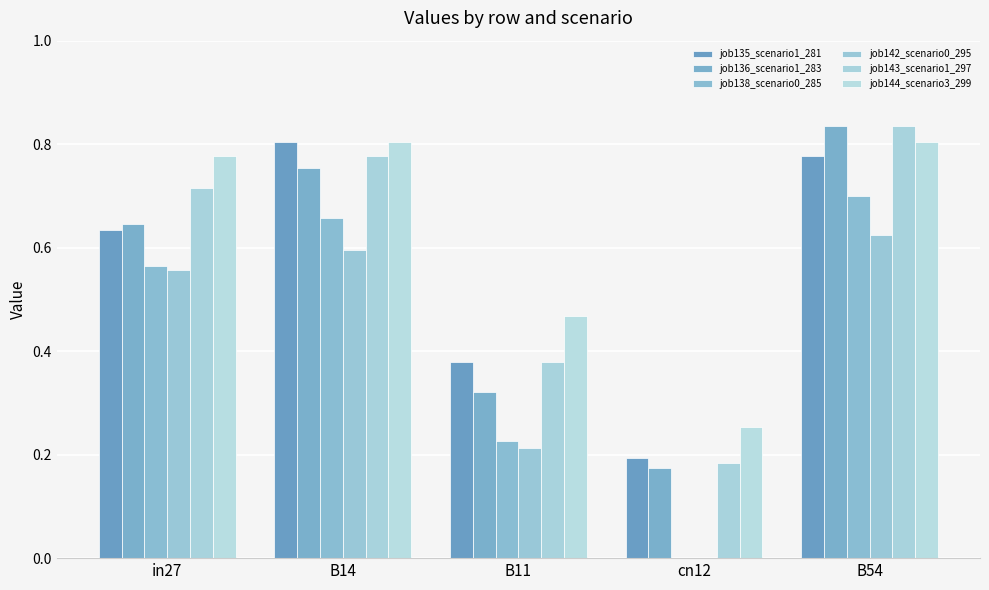

How many series are shown in this chart?

6